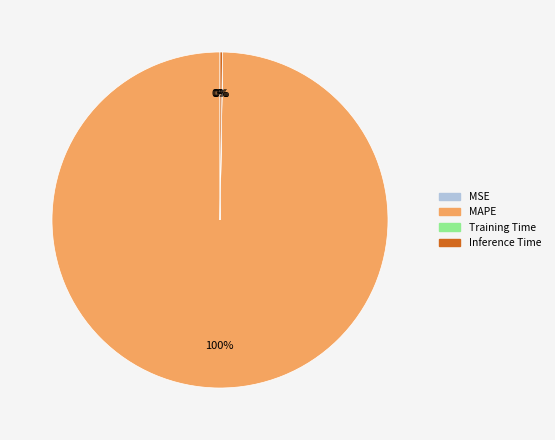

What is the largest slice in the pie chart?

MAPE